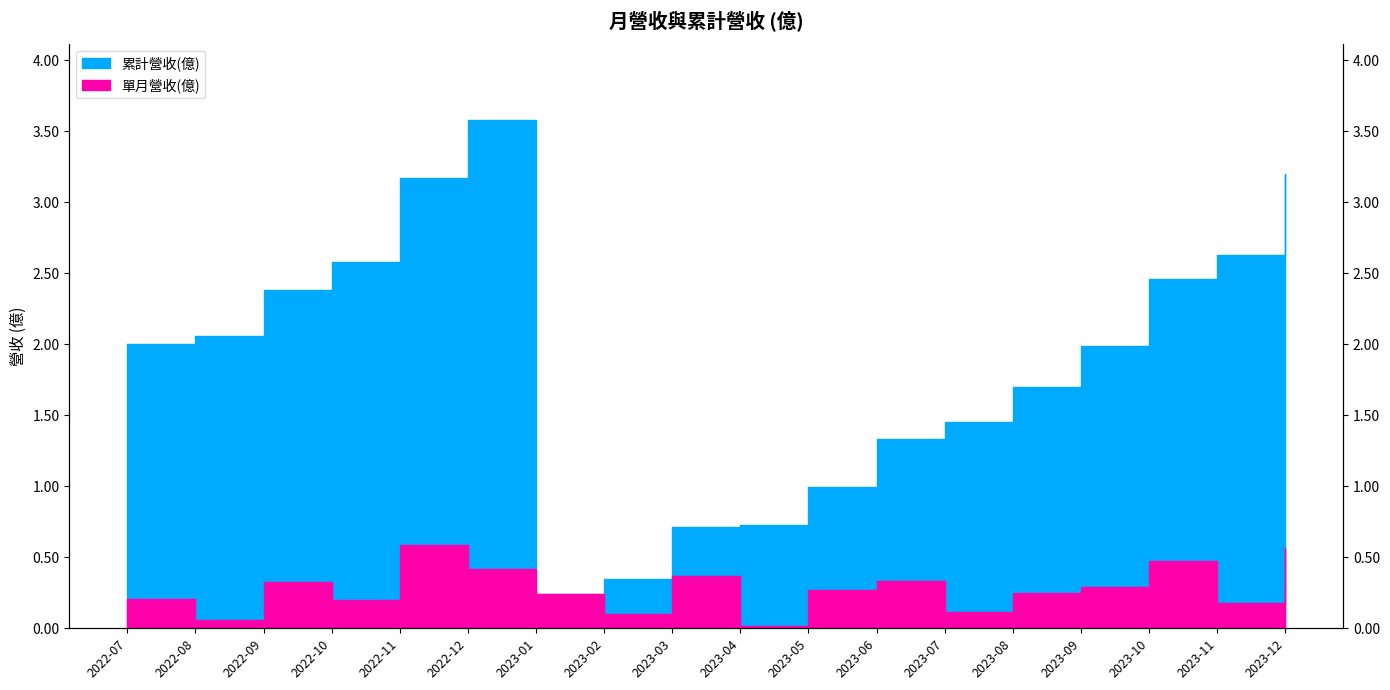

Which series has the largest range (max minus min)?

累計營收(億)